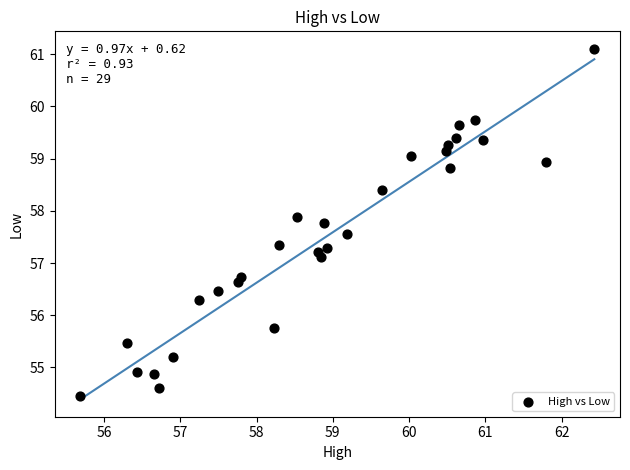

What is the range of Y values (max minus min)?

6.6